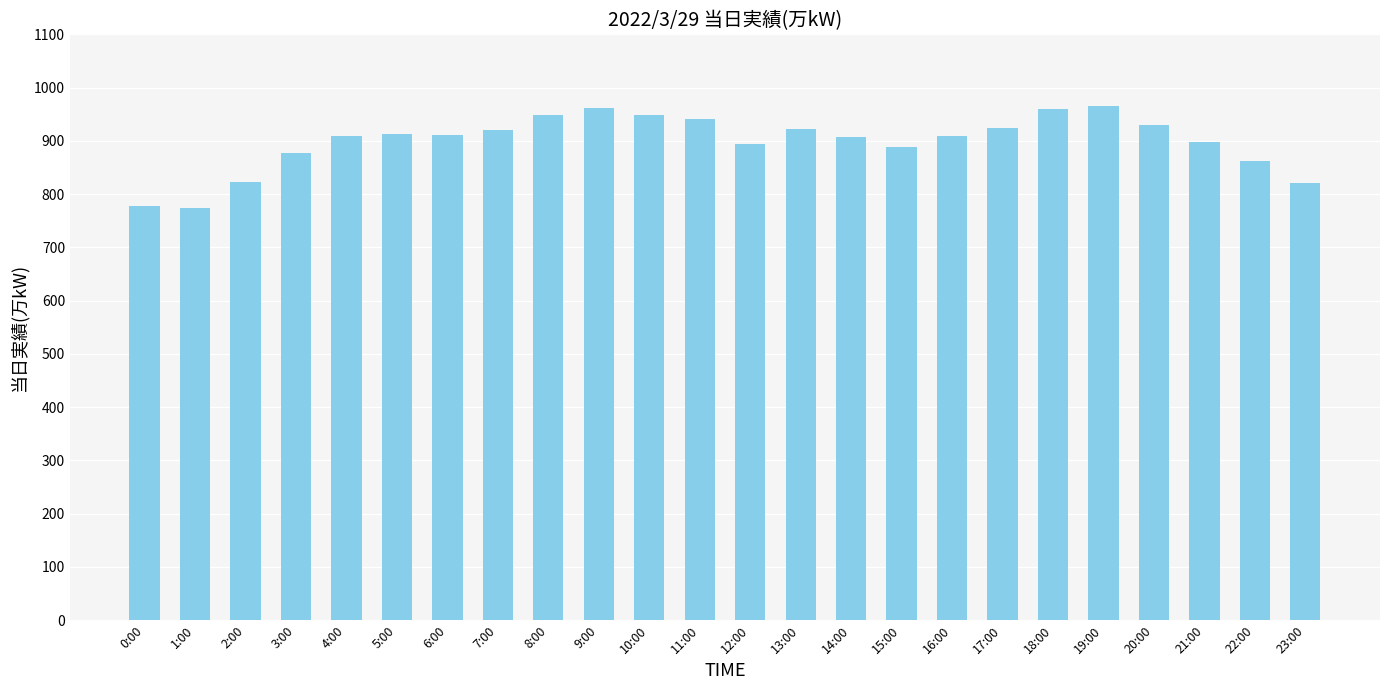

What is the label of the 18th bar from the left?

17:00